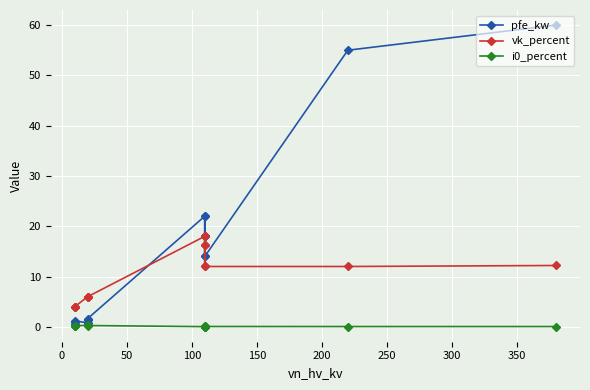

Is it true that i0_percent equals 0.0 at 250?

True